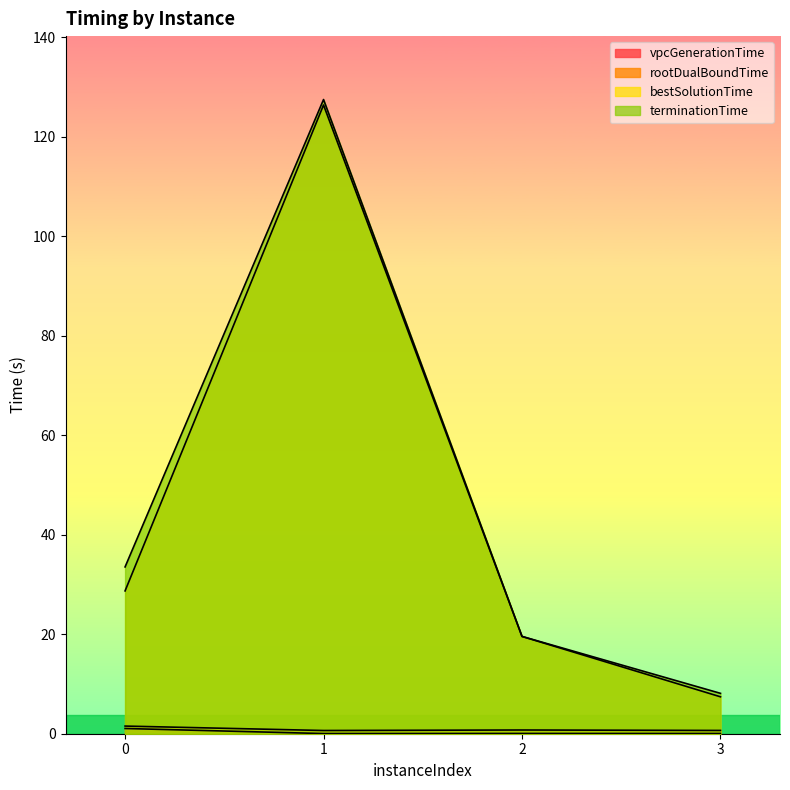

True or false: terminationTime has a value of 31.7 at 2.

False